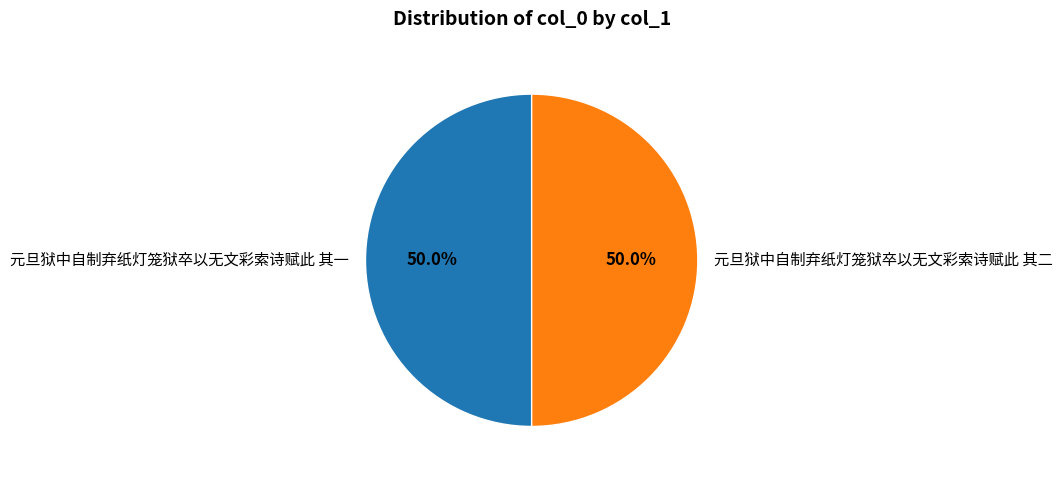

To the nearest percent, what percentage of the pie is 元旦狱中自制弃纸灯笼狱卒以无文彩索诗赋此 其二?

50%